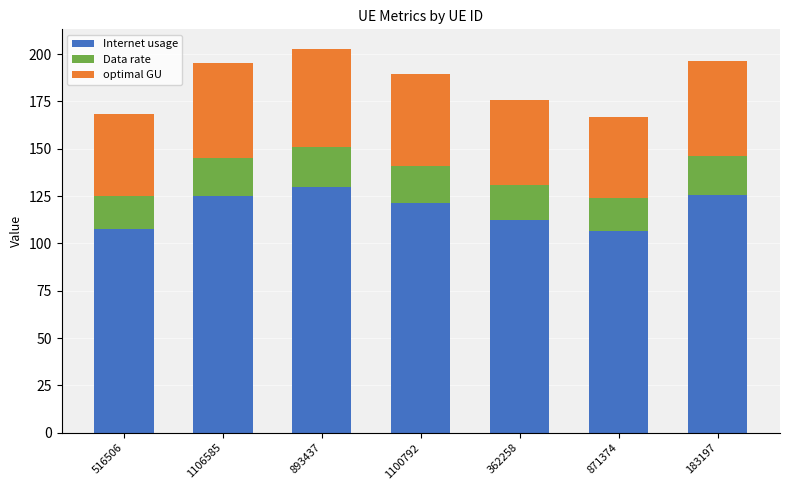

What is the total value across all series at 516506?

168.2